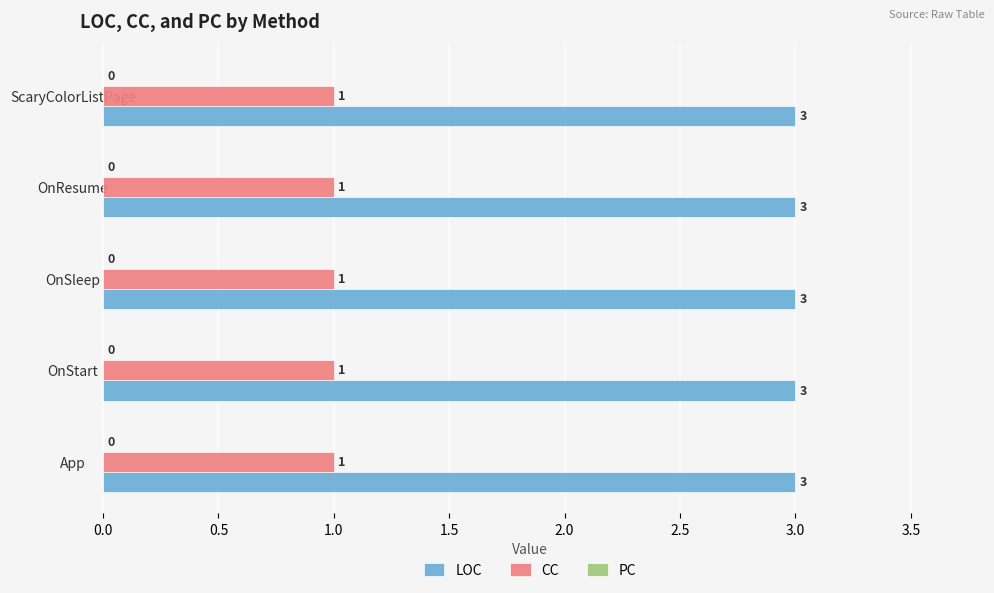

What is the approximate value of LOC at App?

3